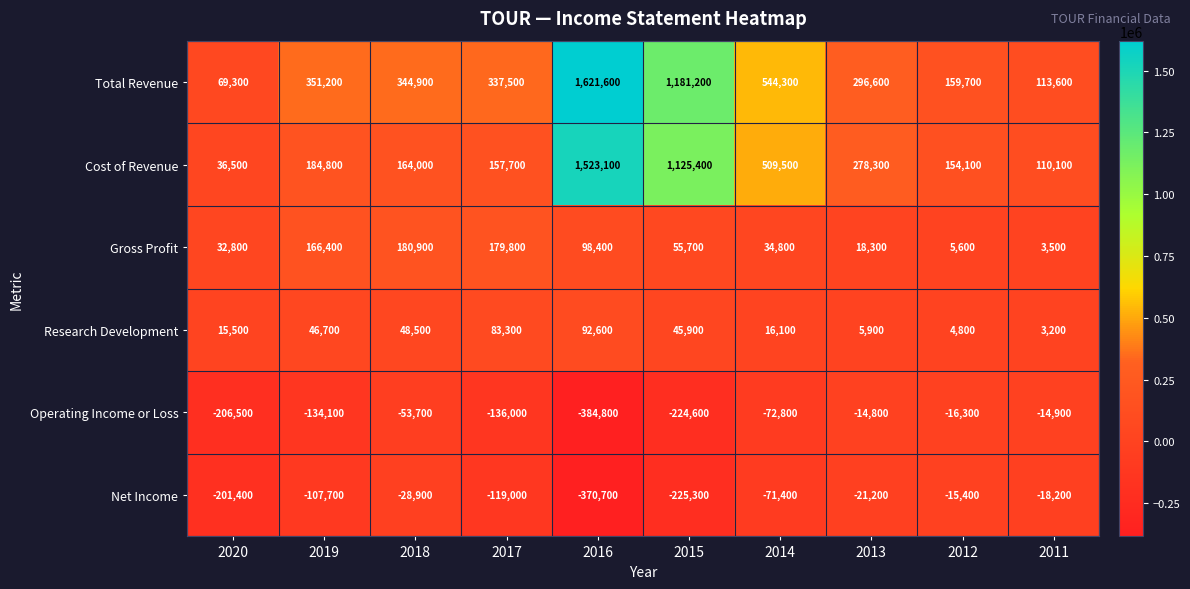

How many series are shown in this chart?

6